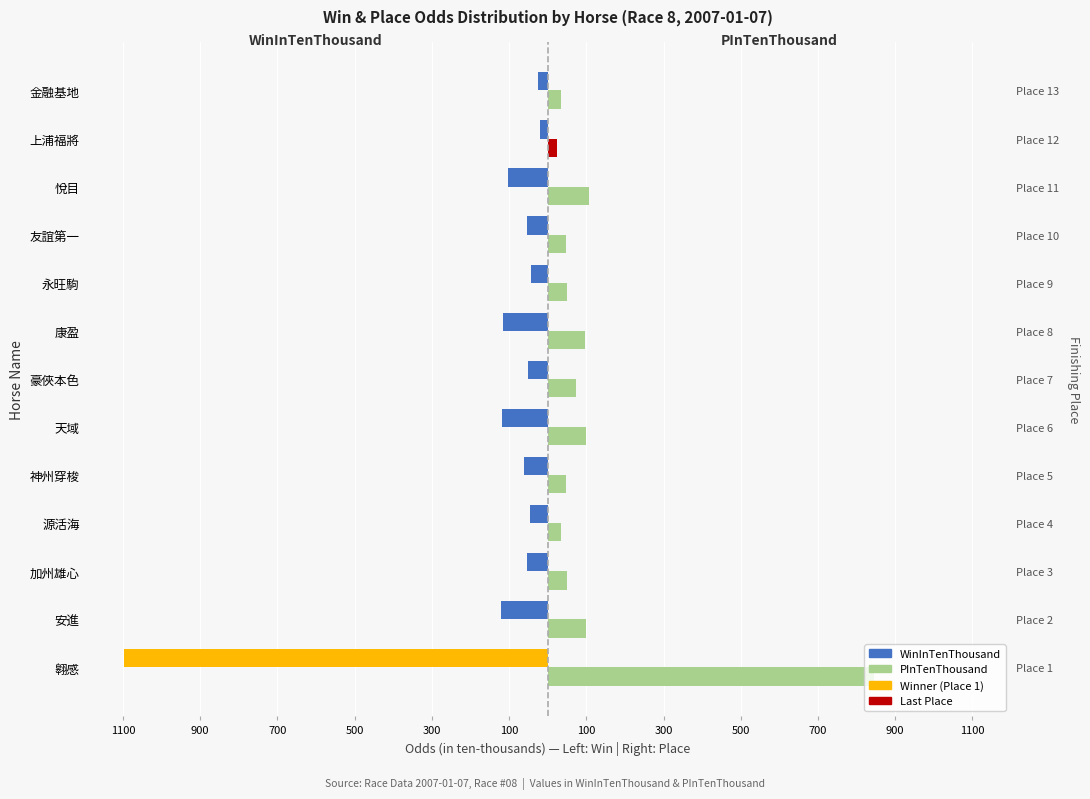

Read the PInTenThousand value at 豪俠本色, to the nearest 50.

50